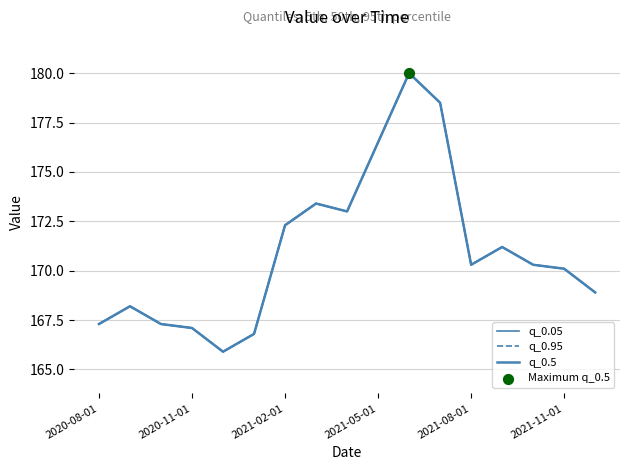

Is this an area chart (filled region under the line)?

No